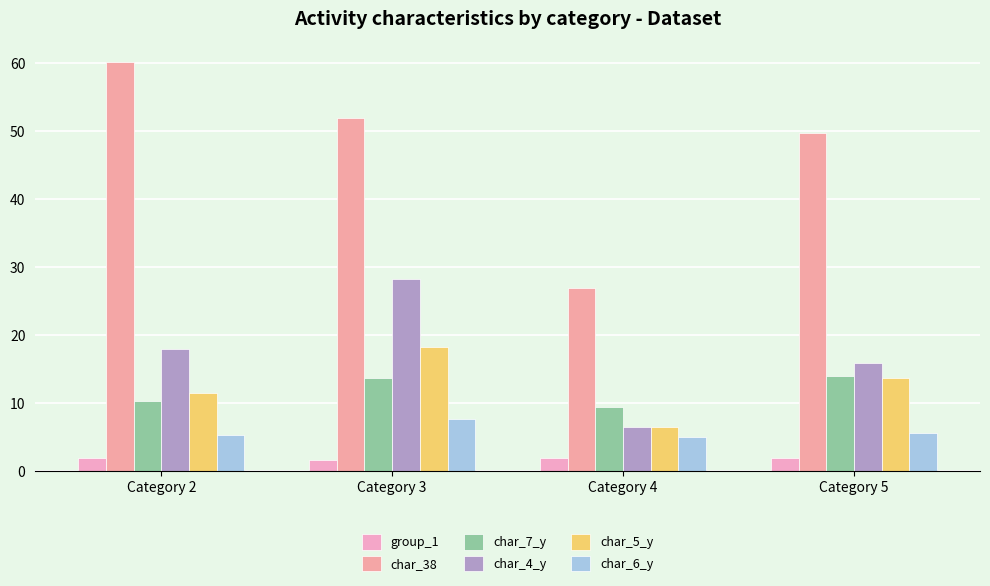

True or false: group_1 has a value of 0.8 at Category 3.

False